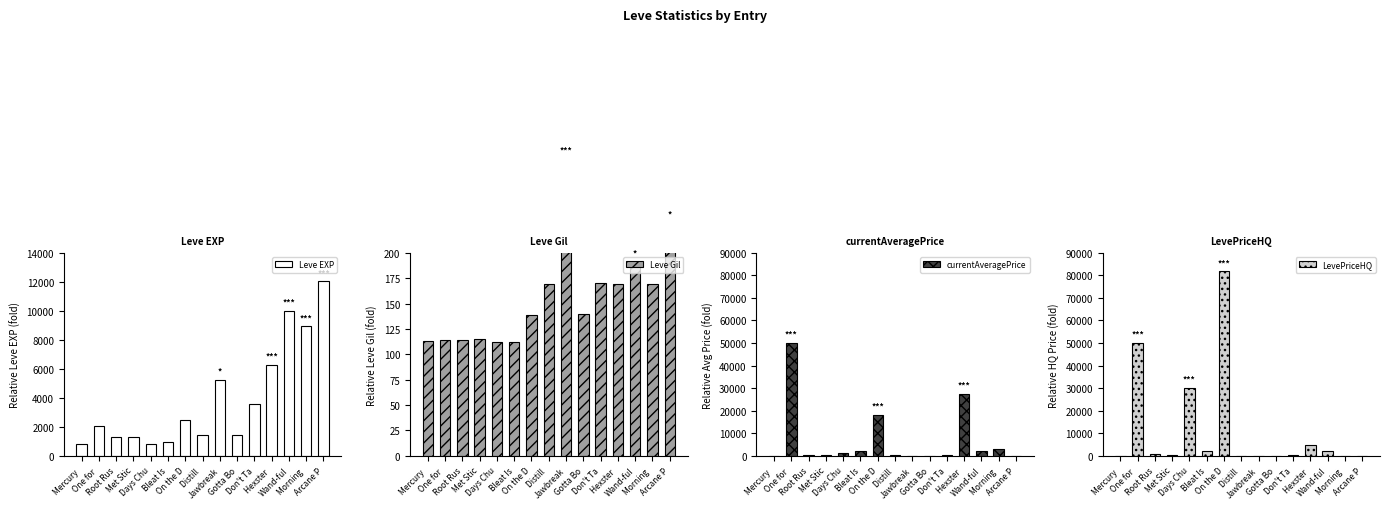

True or false: LevePriceHQ has a value of 6510.0 at Hexster .

False